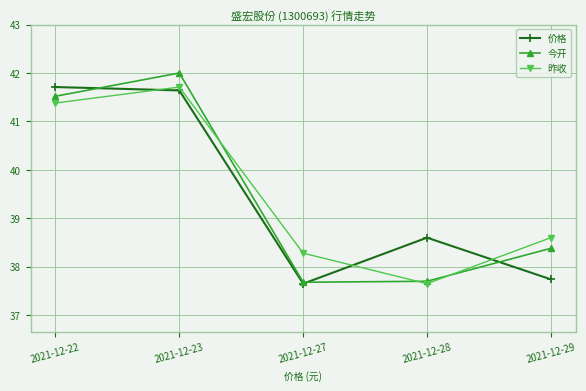

What is the total value across all series at 2021-12-28?

114.0